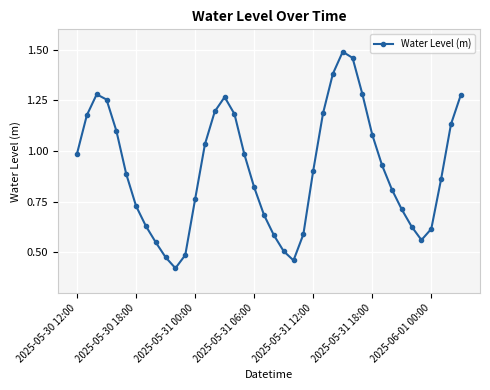

What is the sum of all values?

36.4